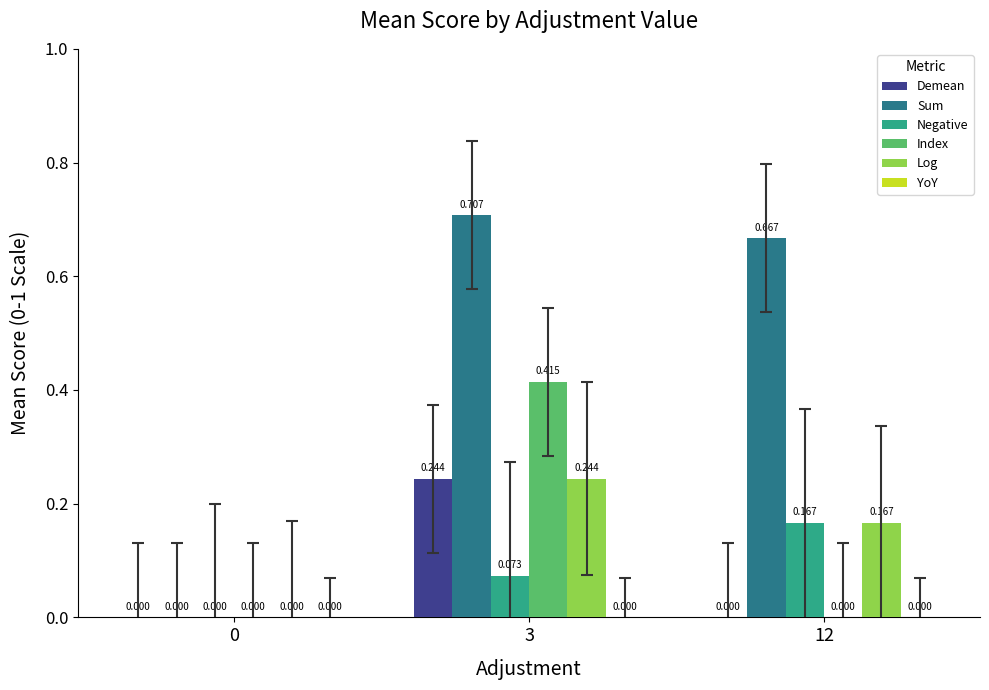

Are the bars grouped side by side (vs. stacked)?

Yes